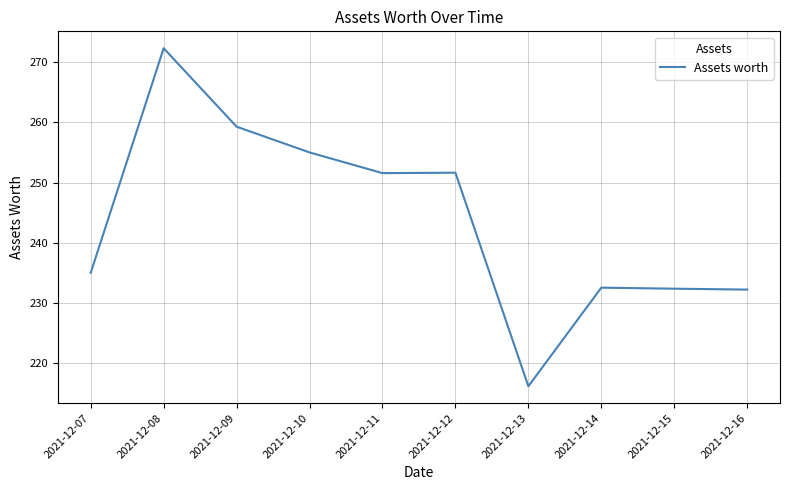

What is the maximum value shown in the chart?

272.3